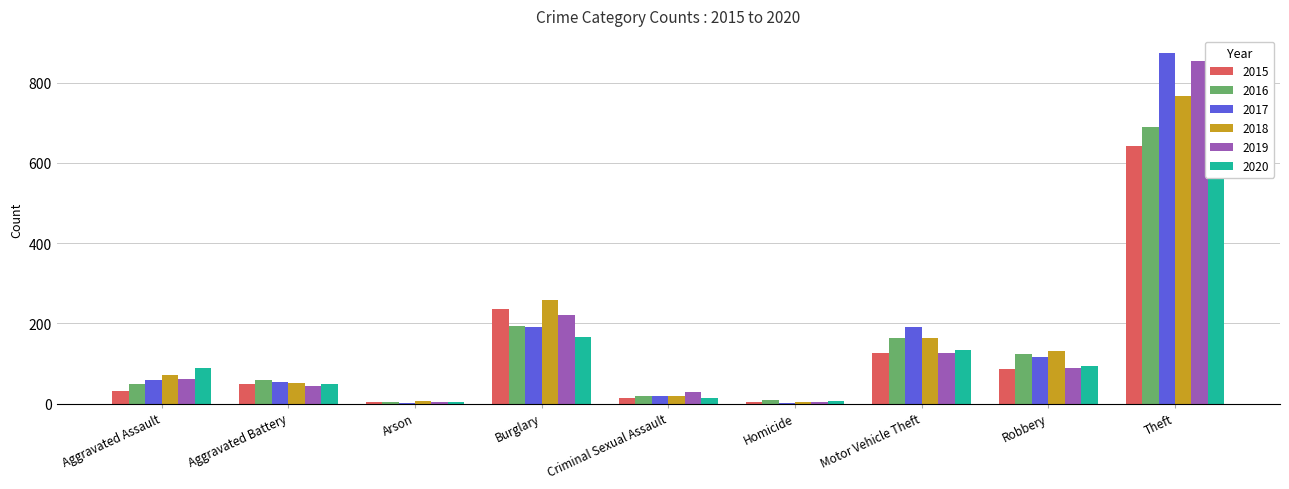

How many groups of bars are there?

9